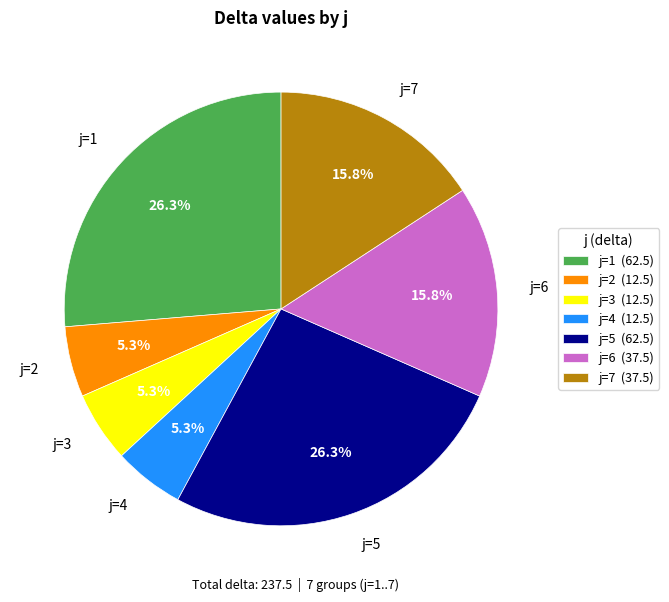

Does any single category account for the majority?

No